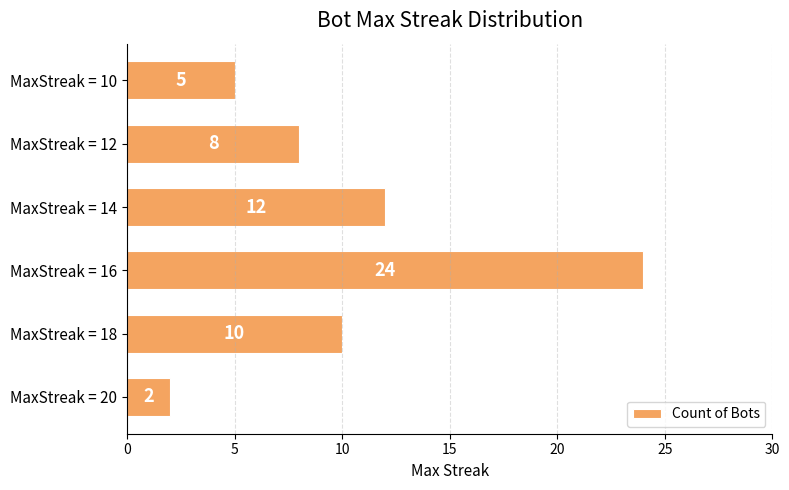

Rank the categories by value from lowest to highest.

MaxStreak = 20, MaxStreak = 10, MaxStreak = 12, MaxStreak = 18, MaxStreak = 14, MaxStreak = 16